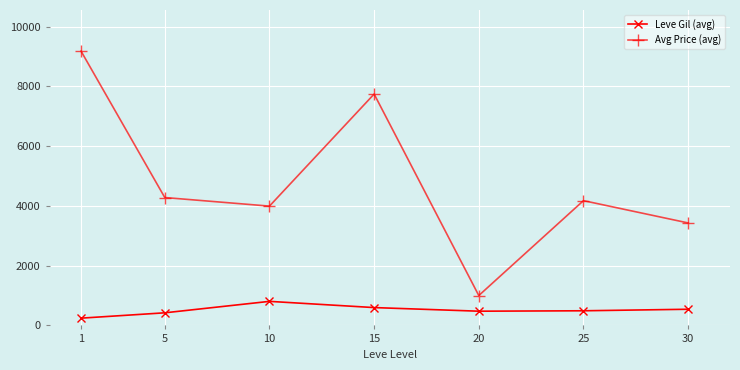

The value of Avg Price (avg) at 1 is 9180. True or false?

True